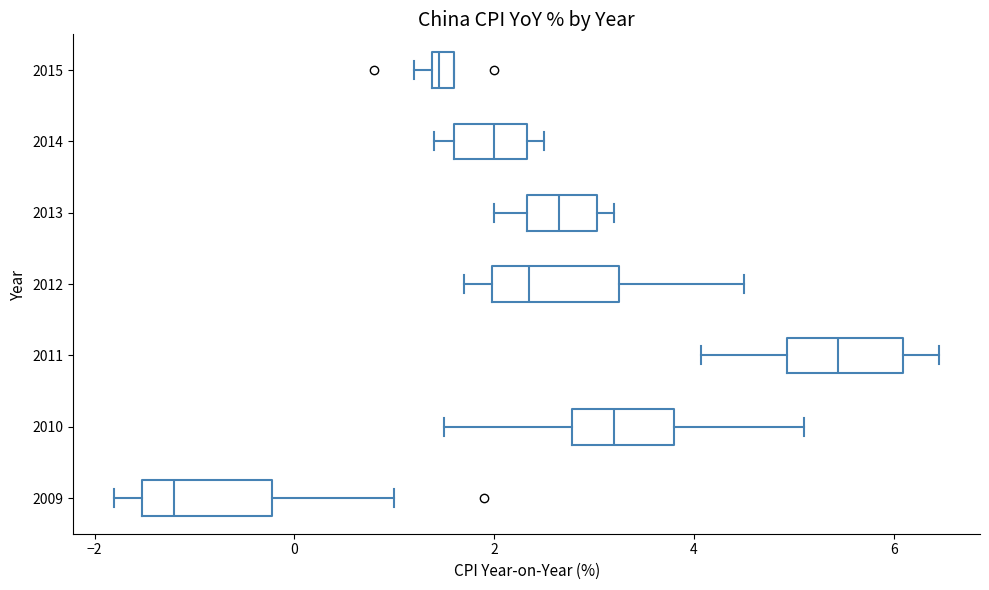

Where does the left whisker of the box at y = 2013 end on the x-axis? The values are not printed on the chart, so give them approximately, as read against the axis.

2.0